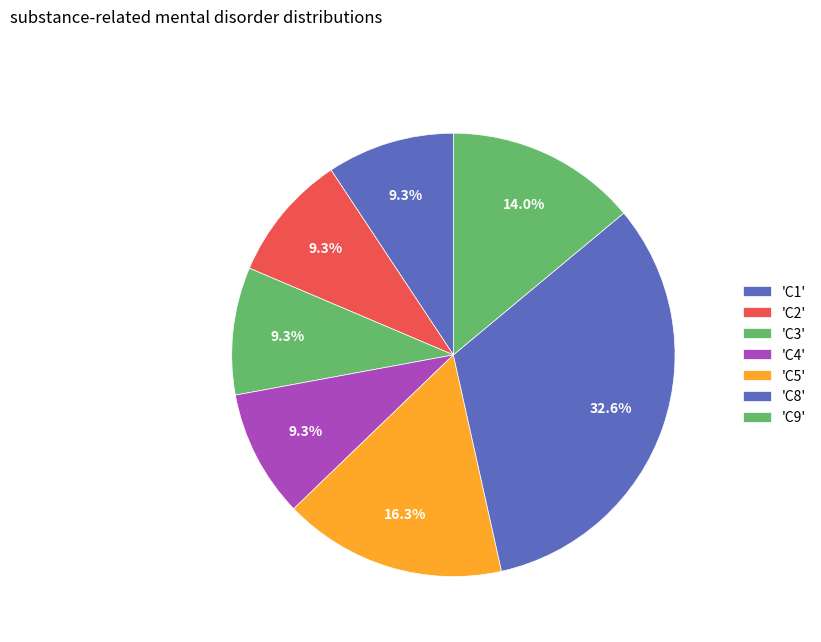

Which slice is the largest?

C8